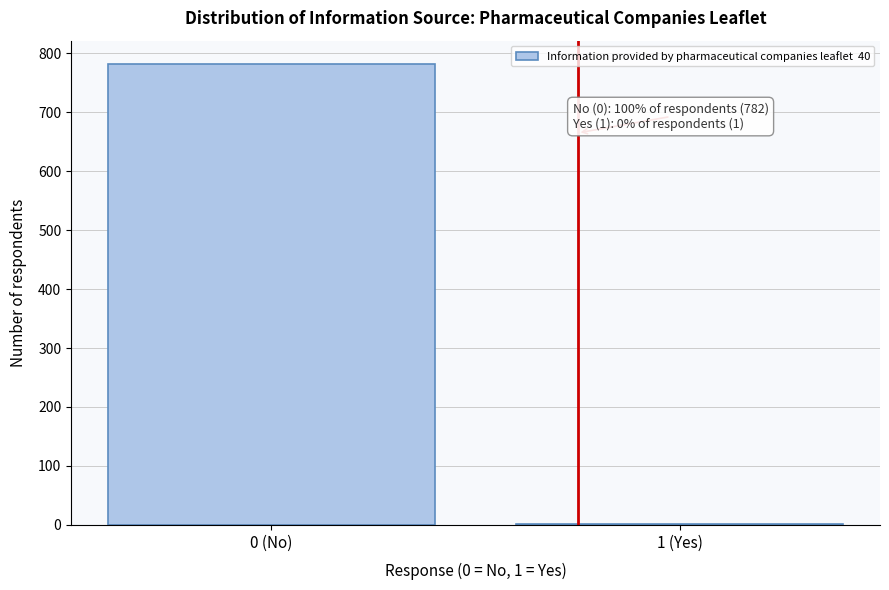

Where is the data nearest to the value 391?

1 (Yes)